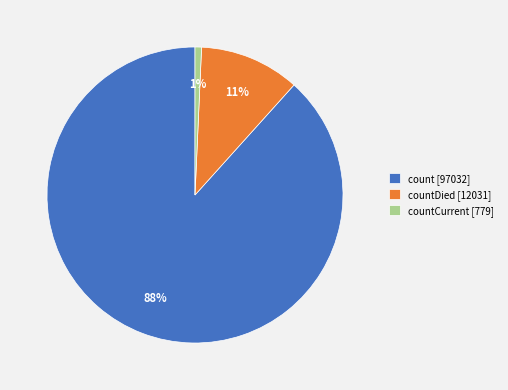

To the nearest percent, what percentage of the pie is countDied [12031]?

11%